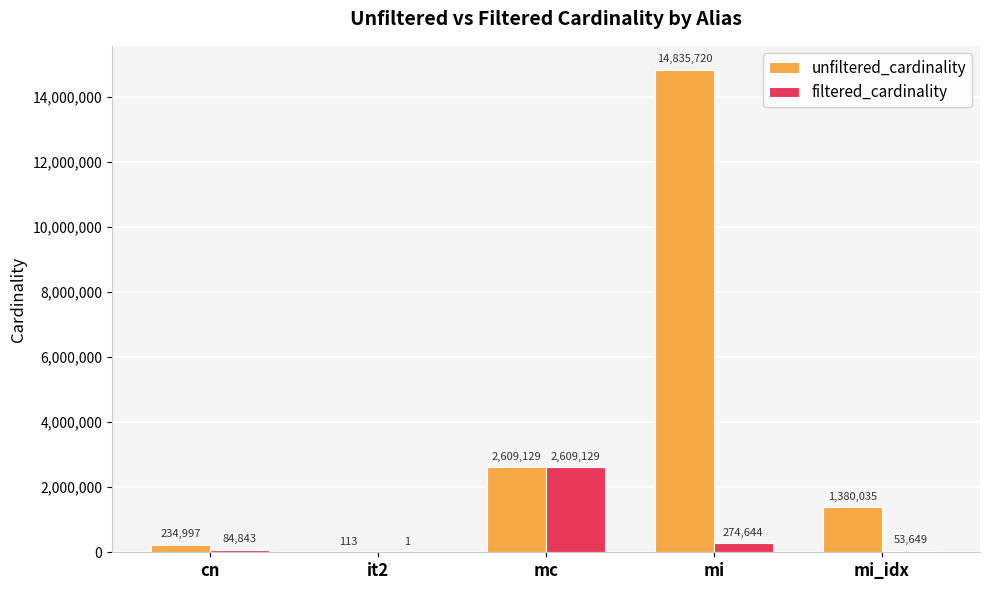

What is the sum of all unfiltered_cardinality values?

19059994